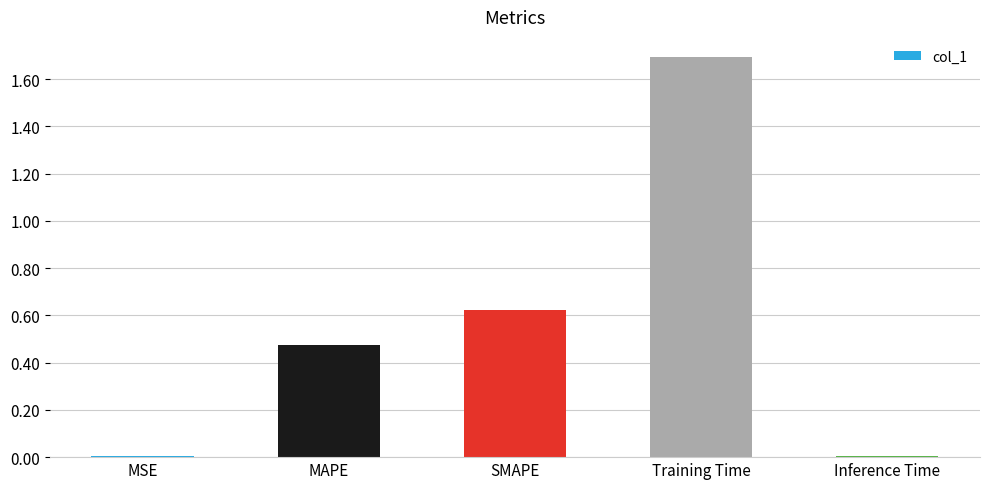

What is the maximum value shown in the chart?

1.7